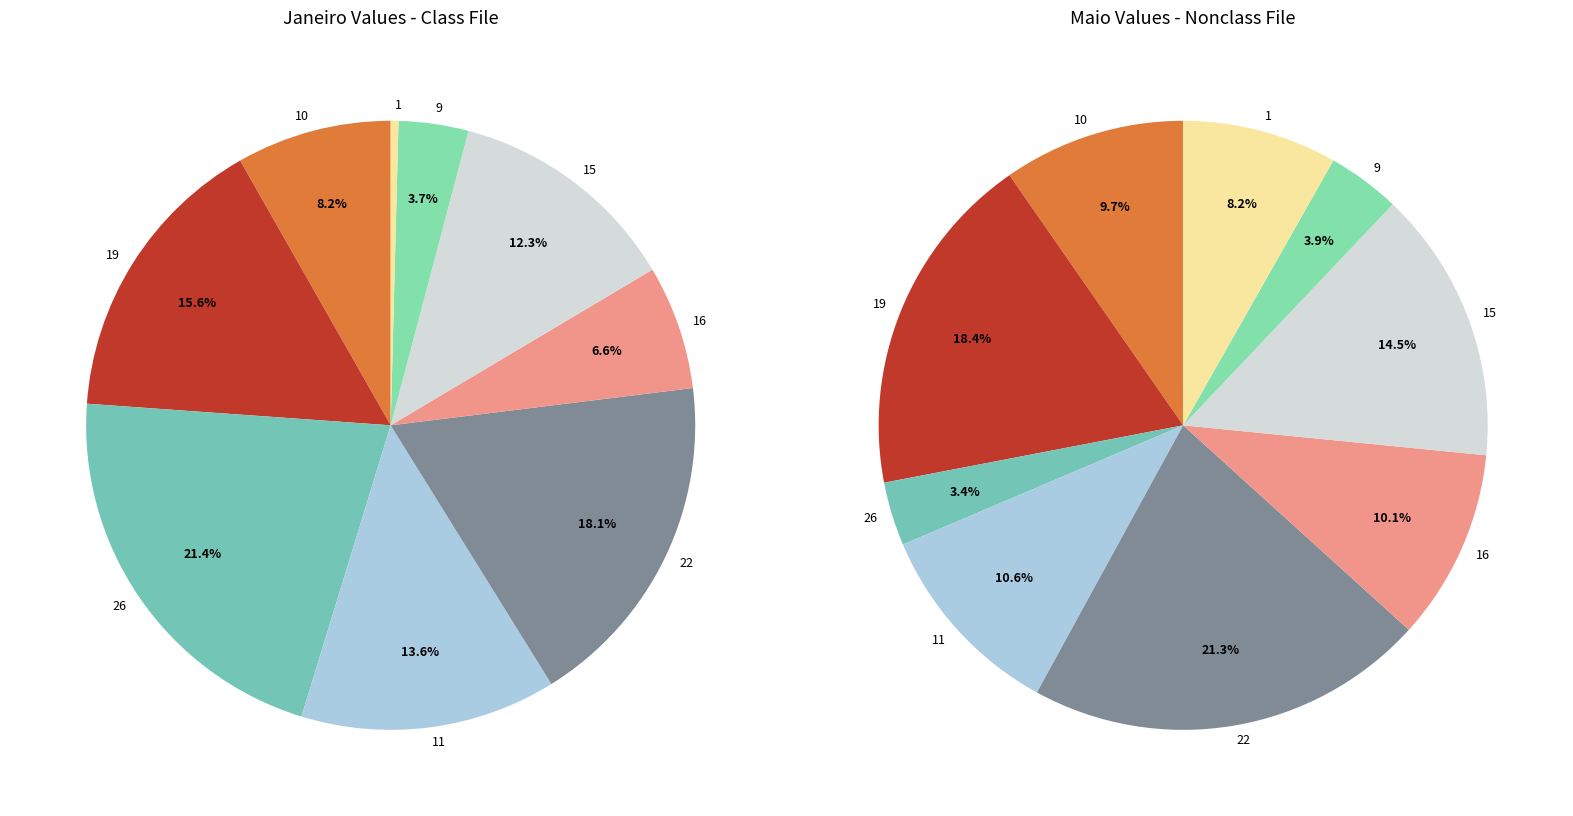

Combined, do 9 and 15 account for over 50%?

No